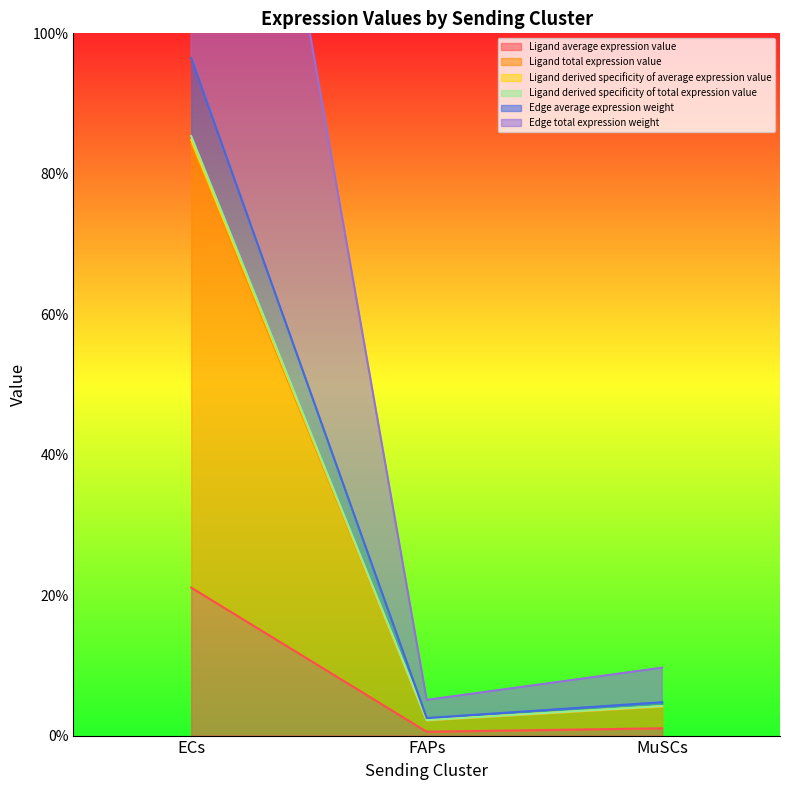

What are all the series names shown in the legend?

Ligand average expression value, Ligand total expression value, Ligand derived specificity of average expression value, Ligand derived specificity of total expression value, Edge average expression weight, Edge total expression weight